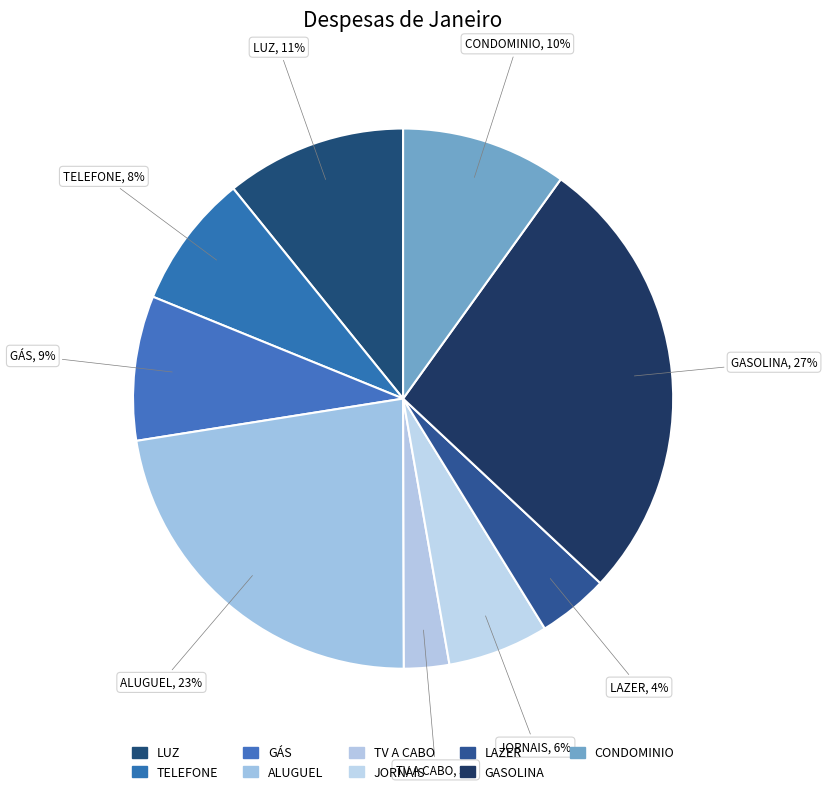

Count the number of slices in the pie.

9